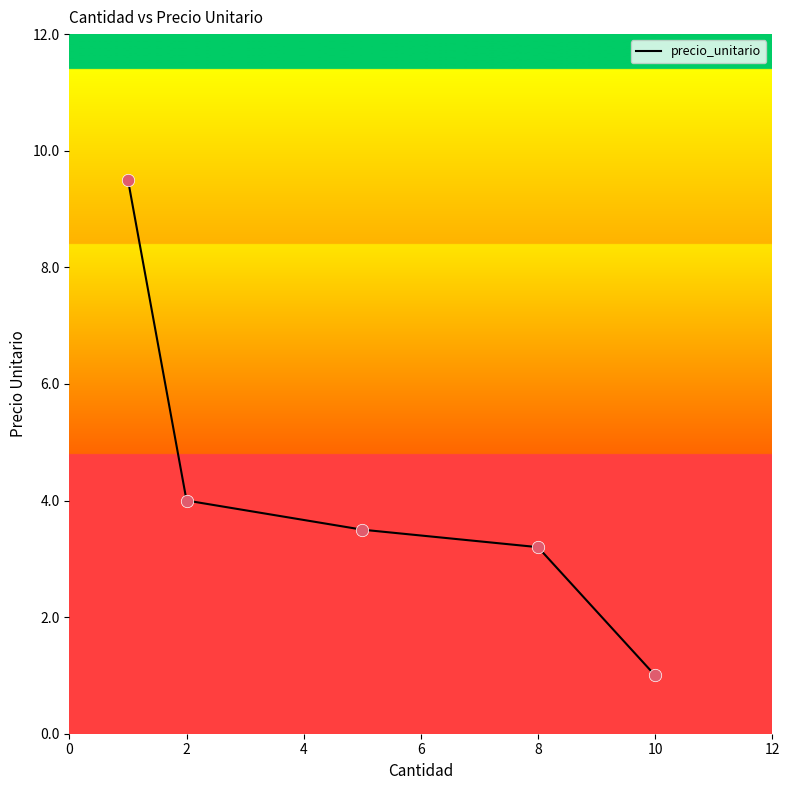

True or false: the data has more than 1 interior local peaks.

False